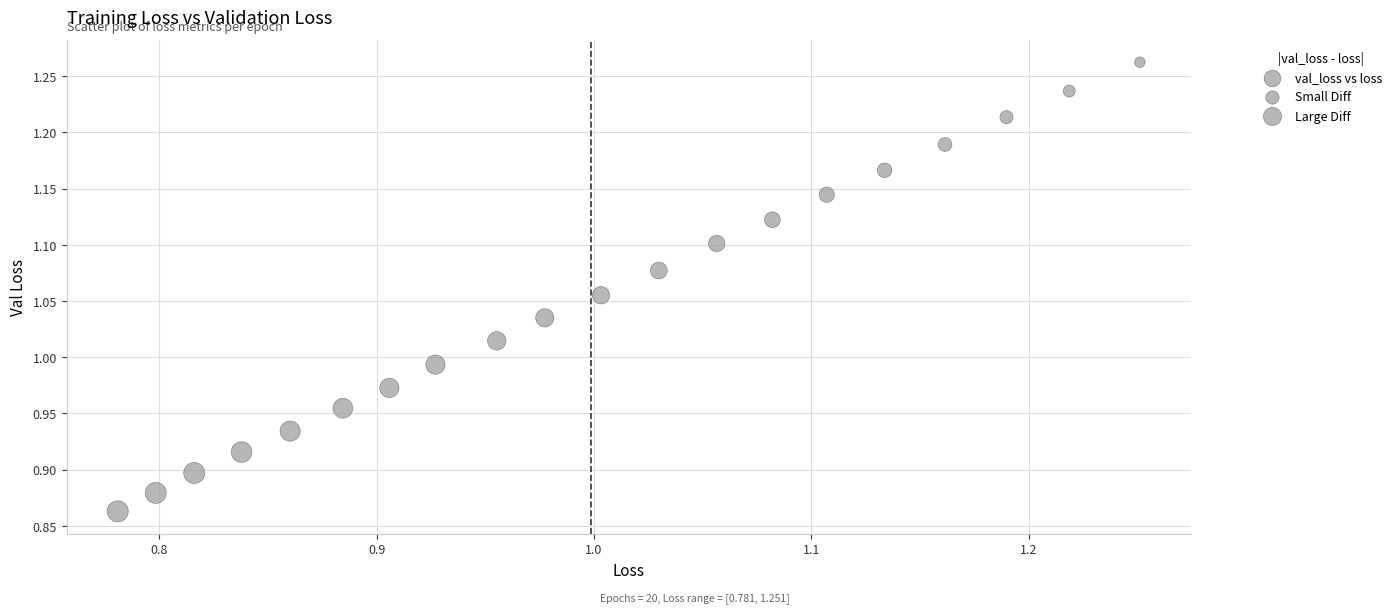

What is the range of X values (max minus min)?

0.5